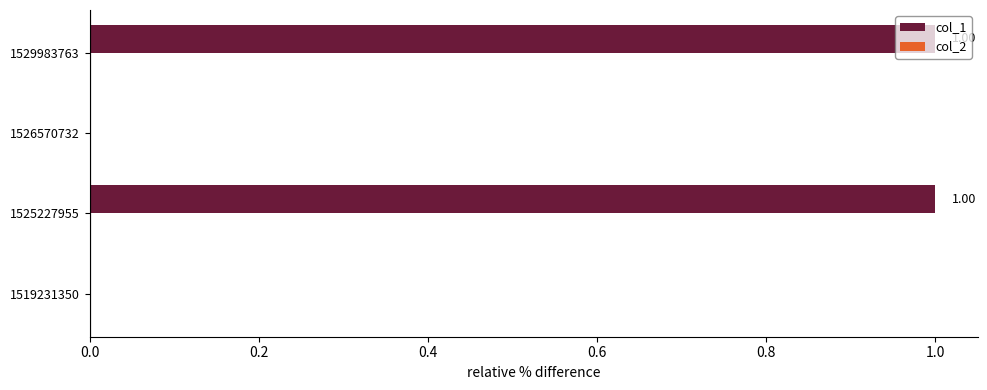

Between 1519231350 and 1529983763, which is larger?

1529983763